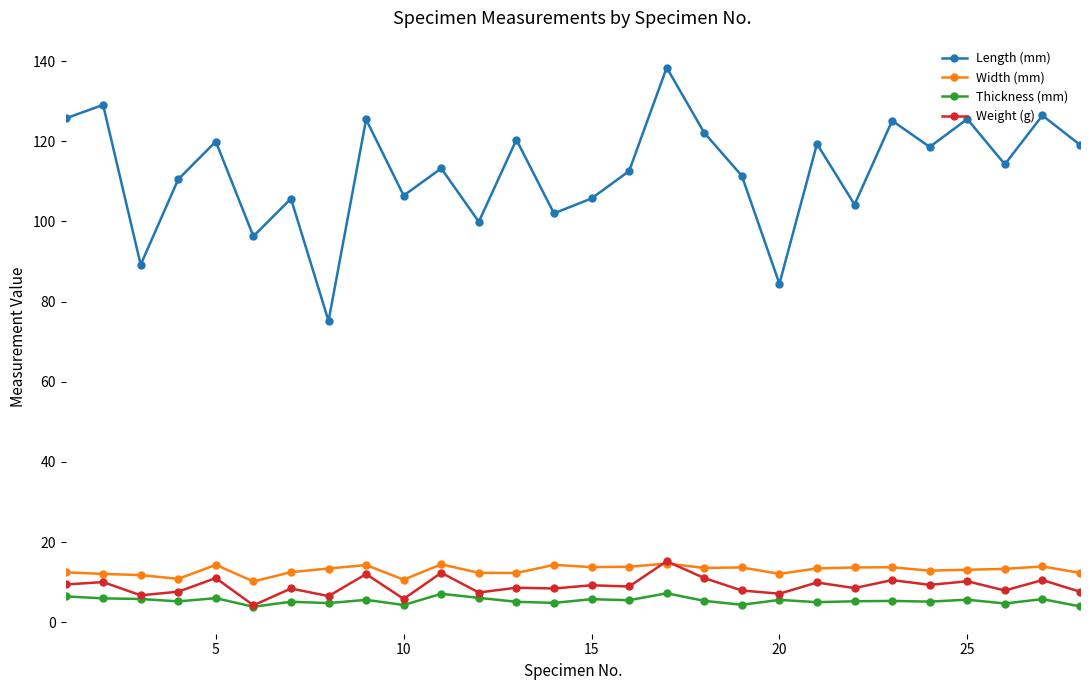

True or false: Thickness (mm) has more than 1 interior local peaks.

True